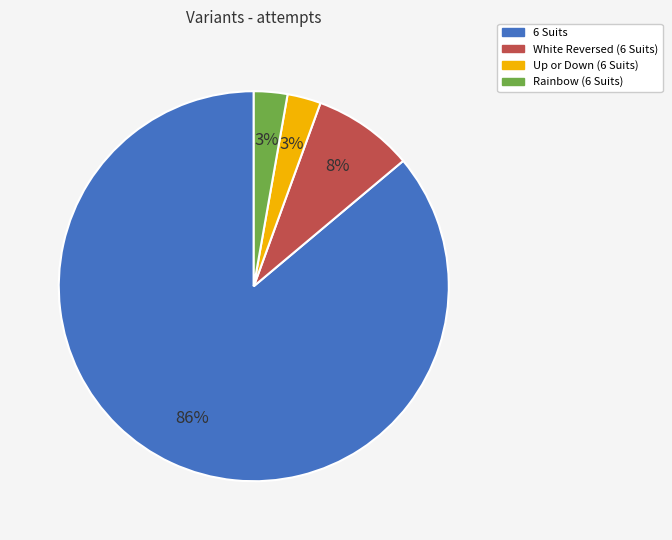

Which category has the biggest portion of the pie?

6 Suits